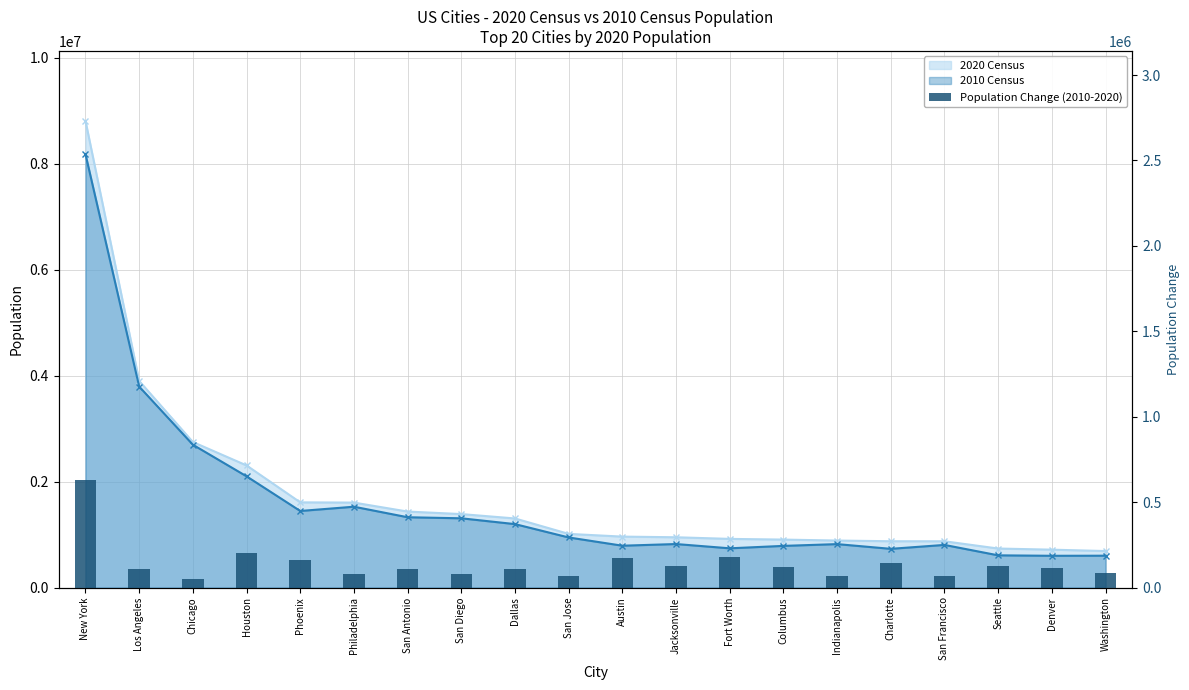

What is the smallest value displayed?

50790